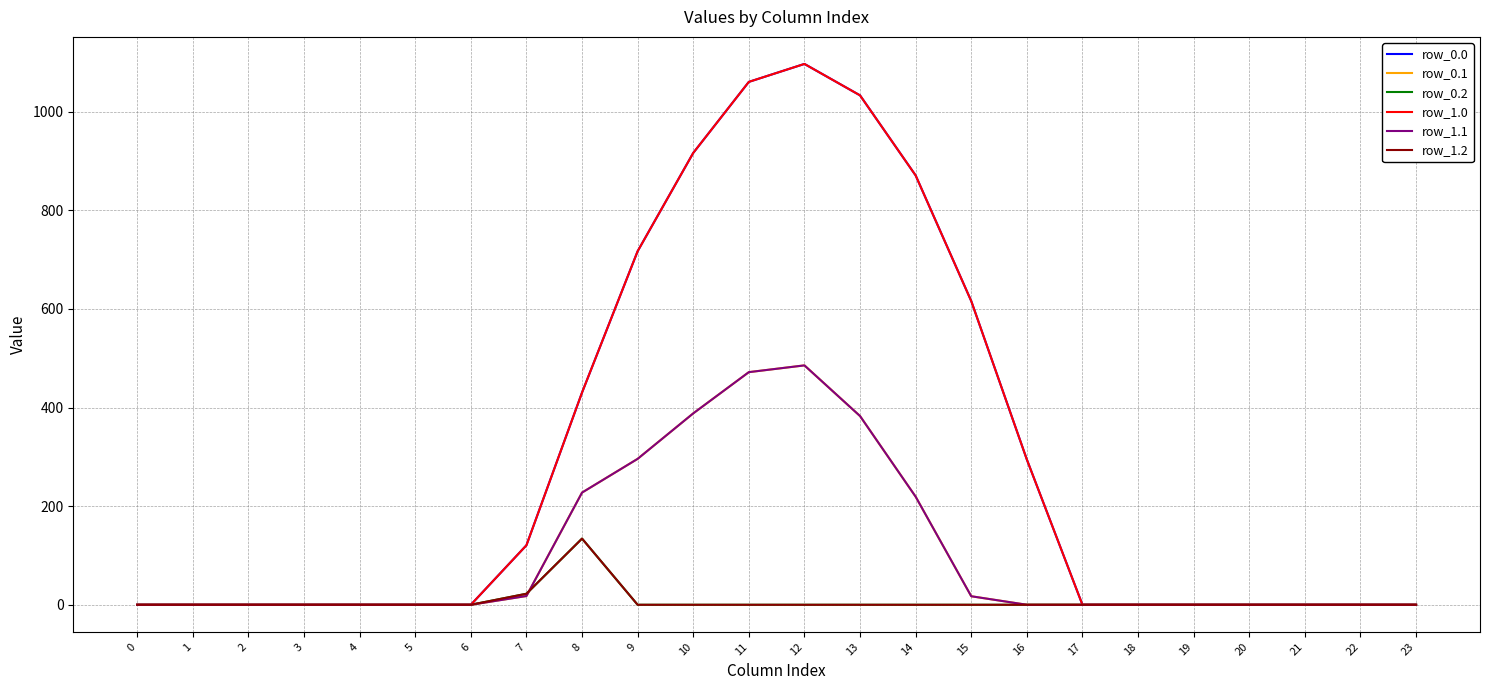

How many lines are shown in the chart?

6